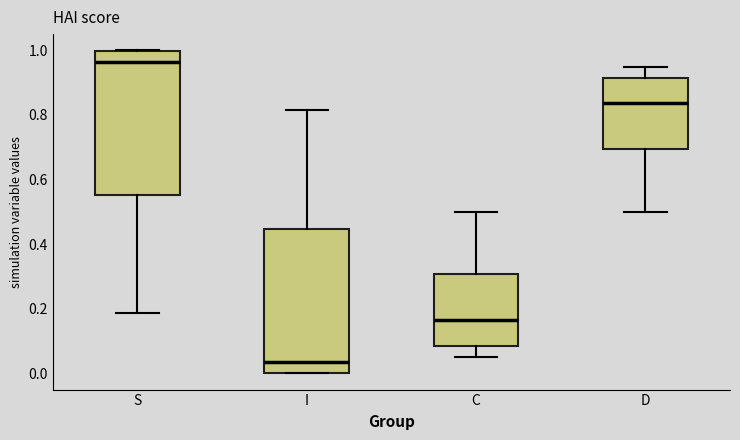

Which box has the lowest median line?

I